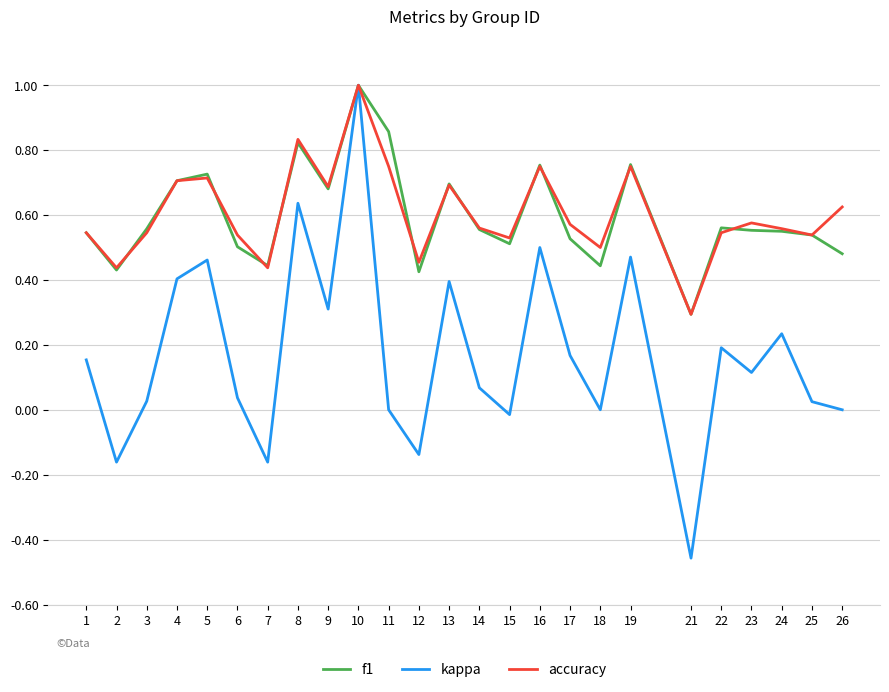

Is it true that f1 equals 0.2 at 11?

False